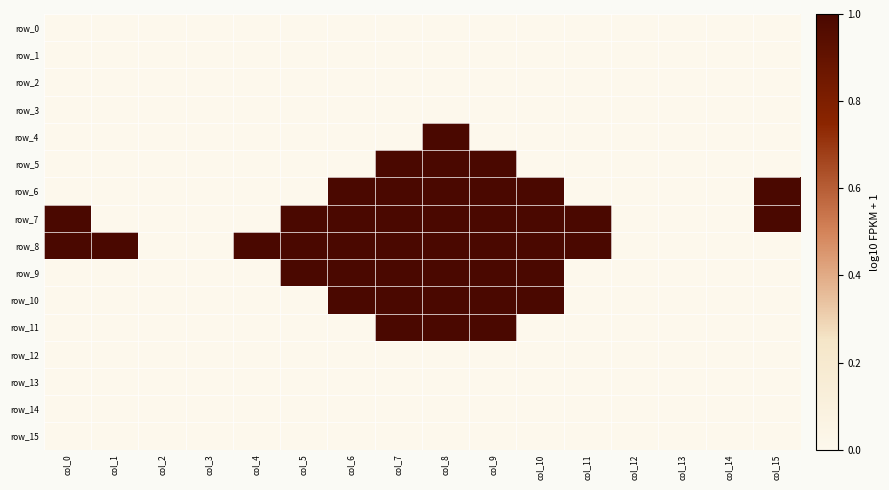

Which category has the highest value across all series?

col_8